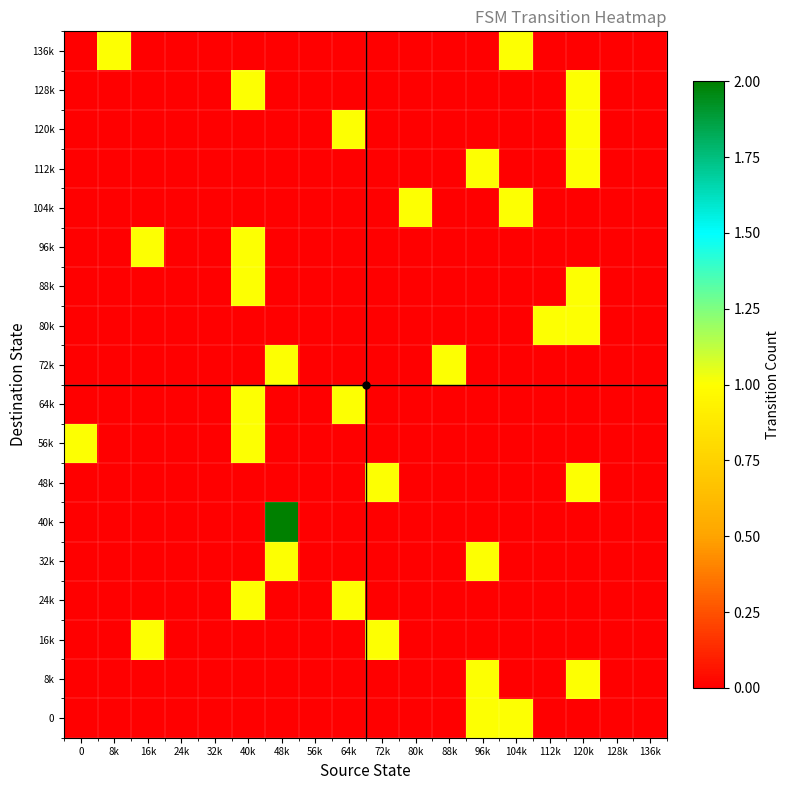

At how many categories does at least one series exceed 0?

13